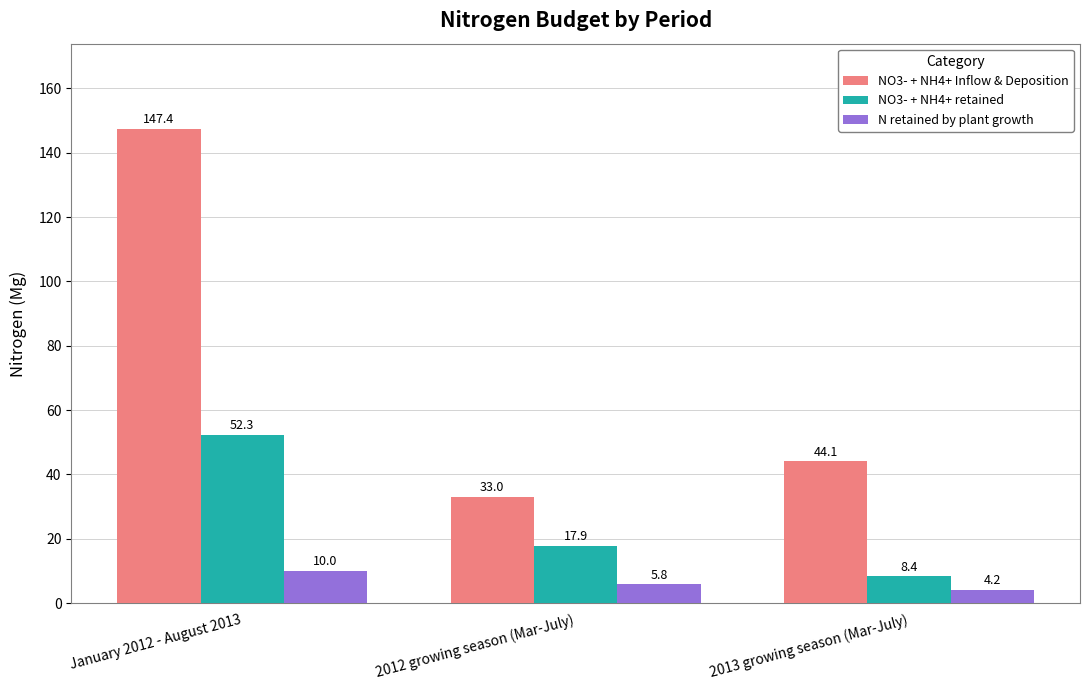

What is the difference between the highest and lowest values at 2013 growing season (Mar-July)?

39.9